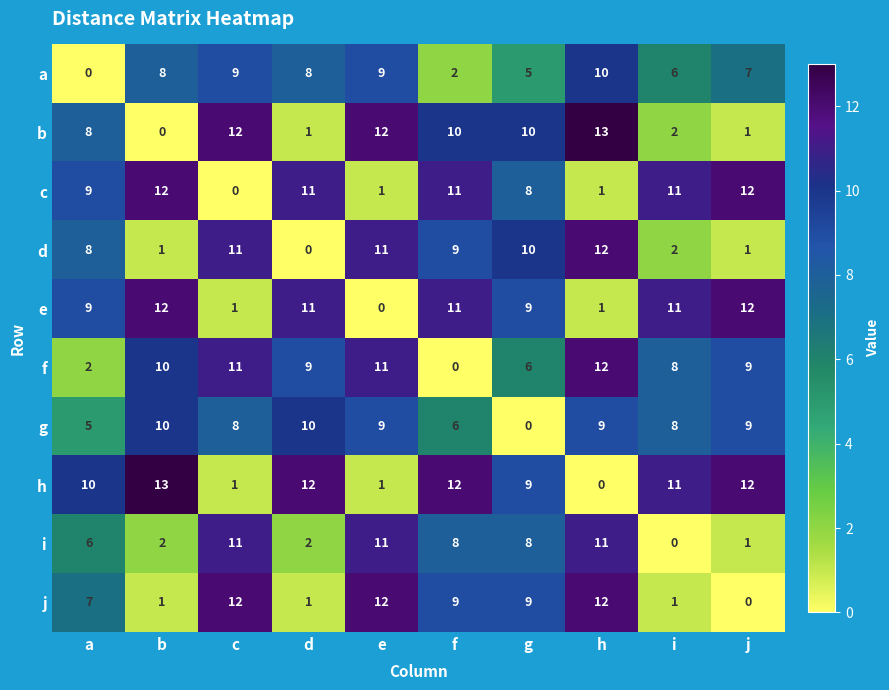

What is the average value of the g series?

7